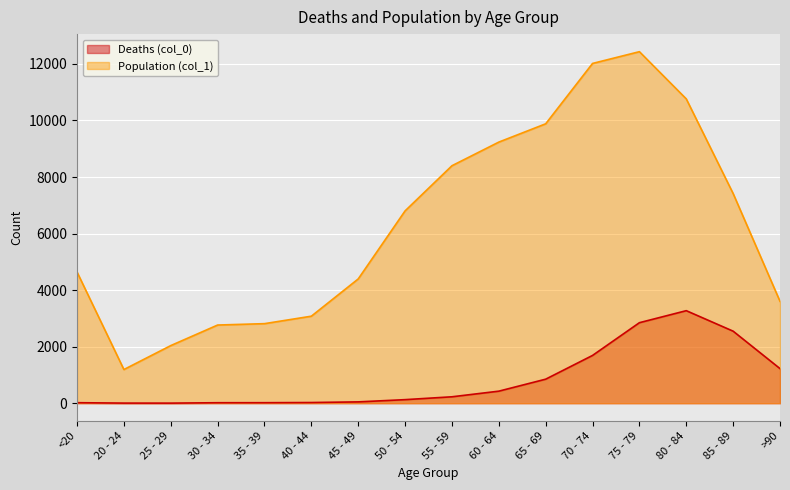

Reading left to right, what are all the values shown in this chart?

Deaths (col_0): 18	4	3	17	18	24	47	126	227	426	850	1690	2848	3273	2548	1224
Population (col_1): 4641	1191	2038	2765	2814	3078	4396	6803	8400	9236	9883	12018	12434	10764	7417	3604